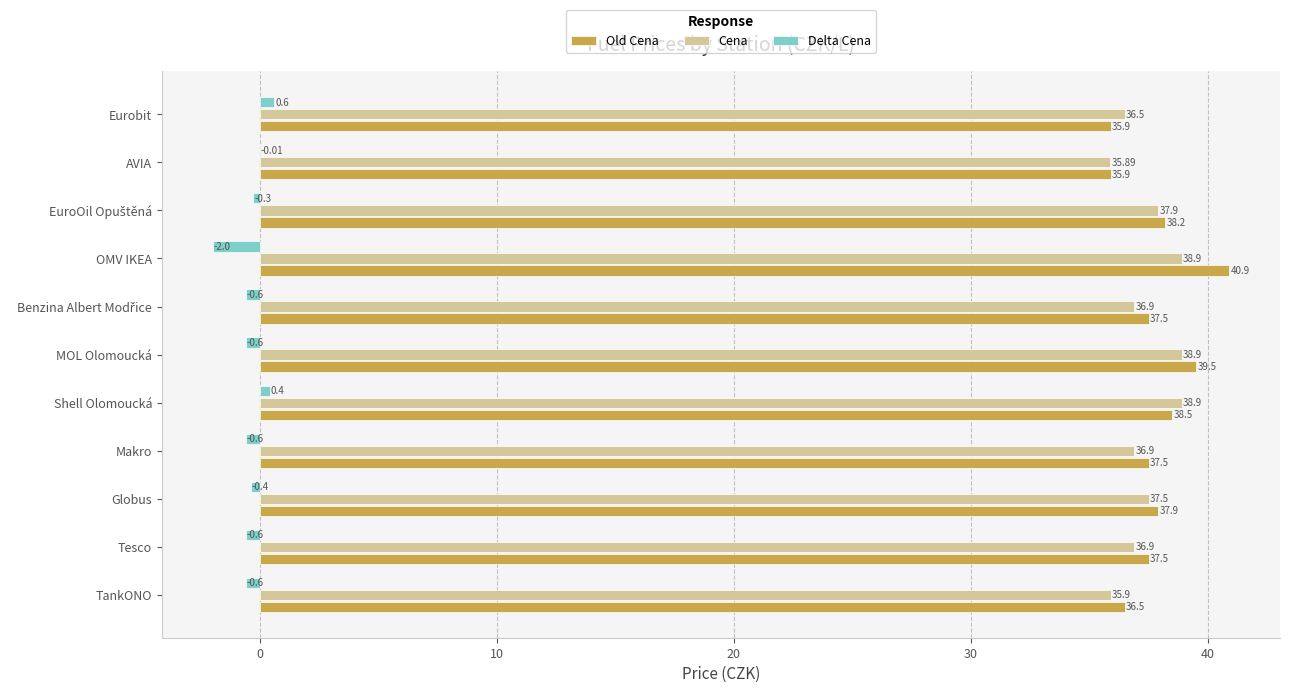

Where is Old Cena nearest to the value 38?

Globus